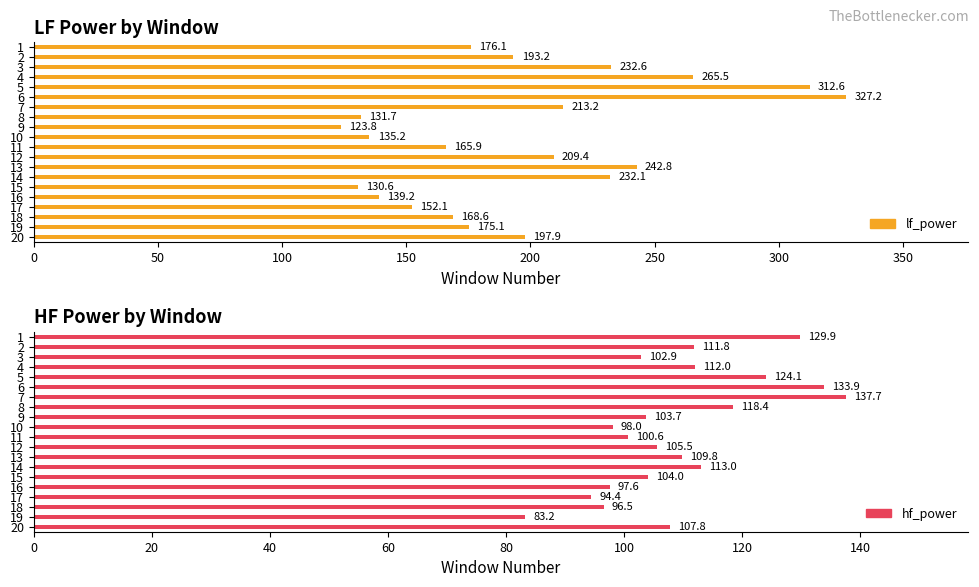

Reading left to right, transcribe all the data shown in this chart.

lf_power: 176.1	193.2	232.6	265.5	312.6	327.2	213.2	131.7	123.8	135.2	165.9	209.4	242.8	232.1	130.6	139.2	152.1	168.6	175.1	197.9
hf_power: 129.9	111.8	102.9	112.0	124.1	133.9	137.7	118.4	103.7	98.0	100.6	105.5	109.8	113.0	104.0	97.6	94.4	96.5	83.2	107.8